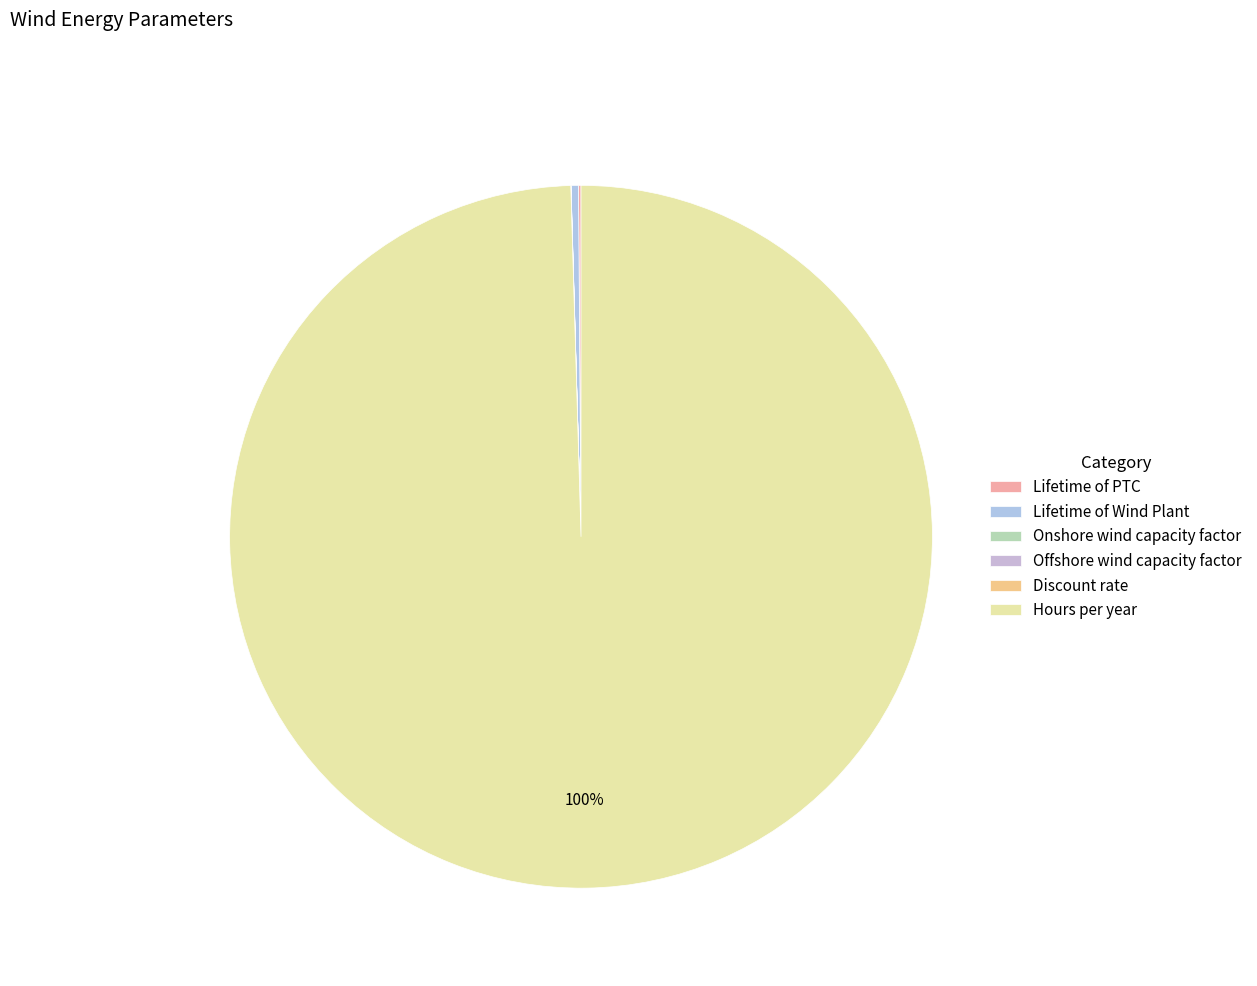

What is the total percentage of Lifetime of Wind Plant and Discount rate?

0.3%